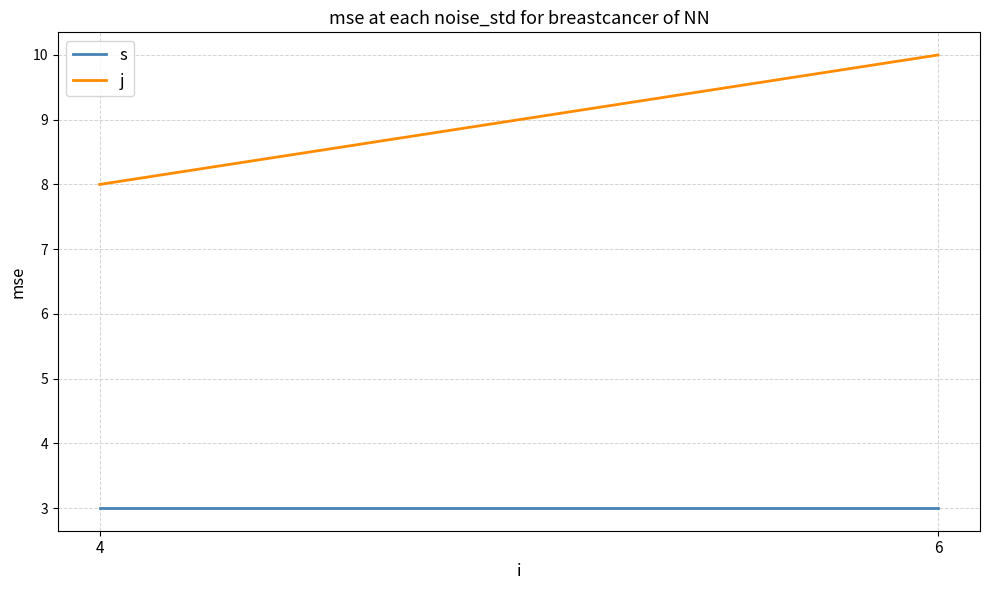

True or false: s has a value of 3 at 4.

True